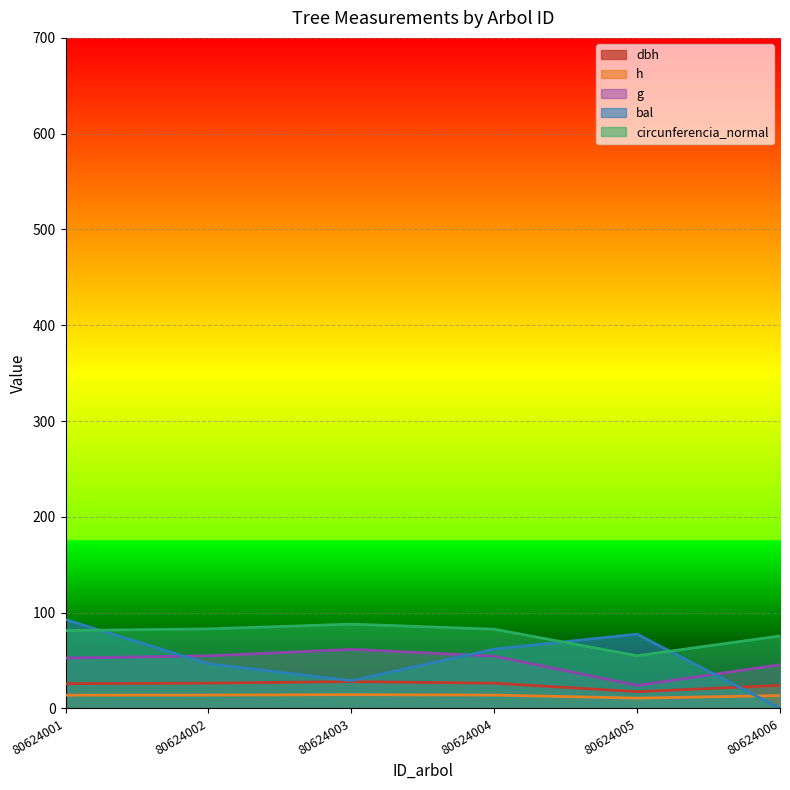

Rank the series at 80624006 from highest to lowest value.

circunferencia_normal, g, dbh, h, bal